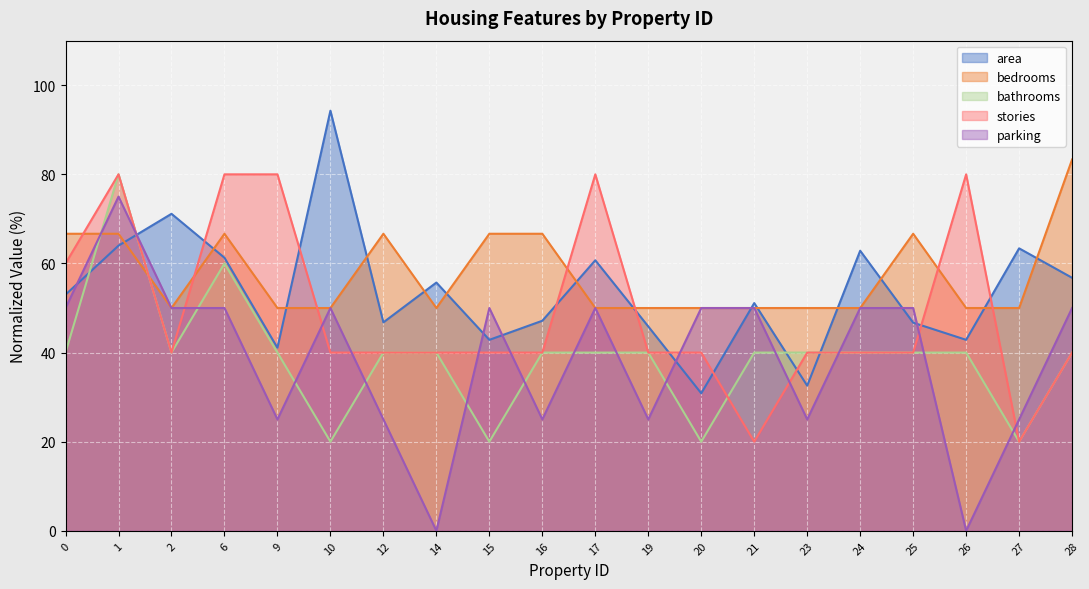

List the series in order of their peak value, lowest first.

parking, bathrooms, stories, bedrooms, area